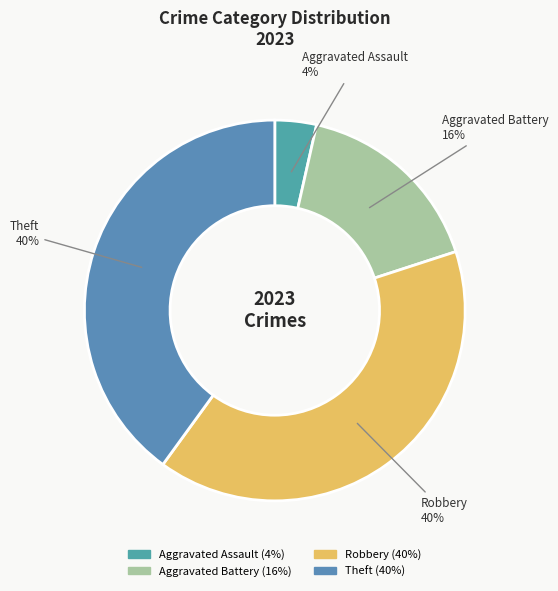

Do Theft and Aggravated Assault together represent more than half of the pie?

No